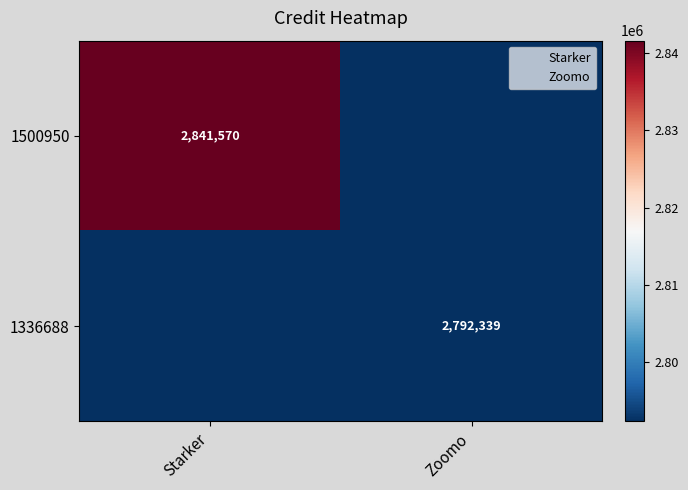

At which label does 1500950 reach its minimum?

Zoomo